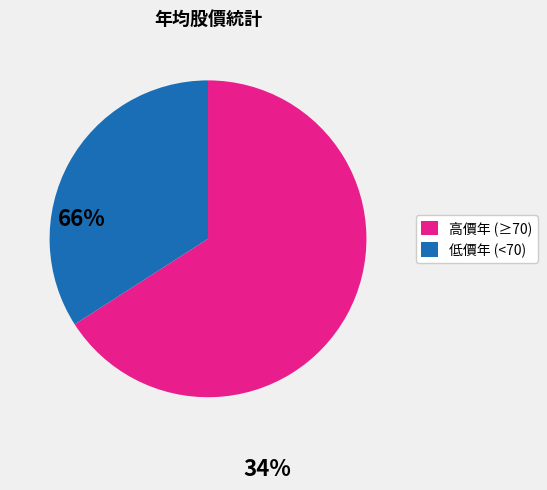

Is there any slice that represents more than half of the pie?

Yes